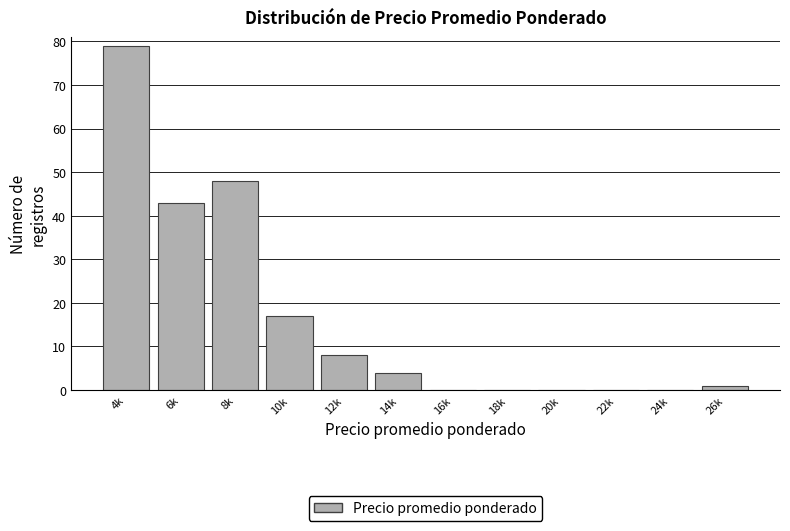

Reading left to right, what are all the values shown in this chart?

4k=79	6k=43	8k=48	10k=17	12k=8	14k=4	16k=0	18k=0	20k=0	22k=0	24k=0	26k=1